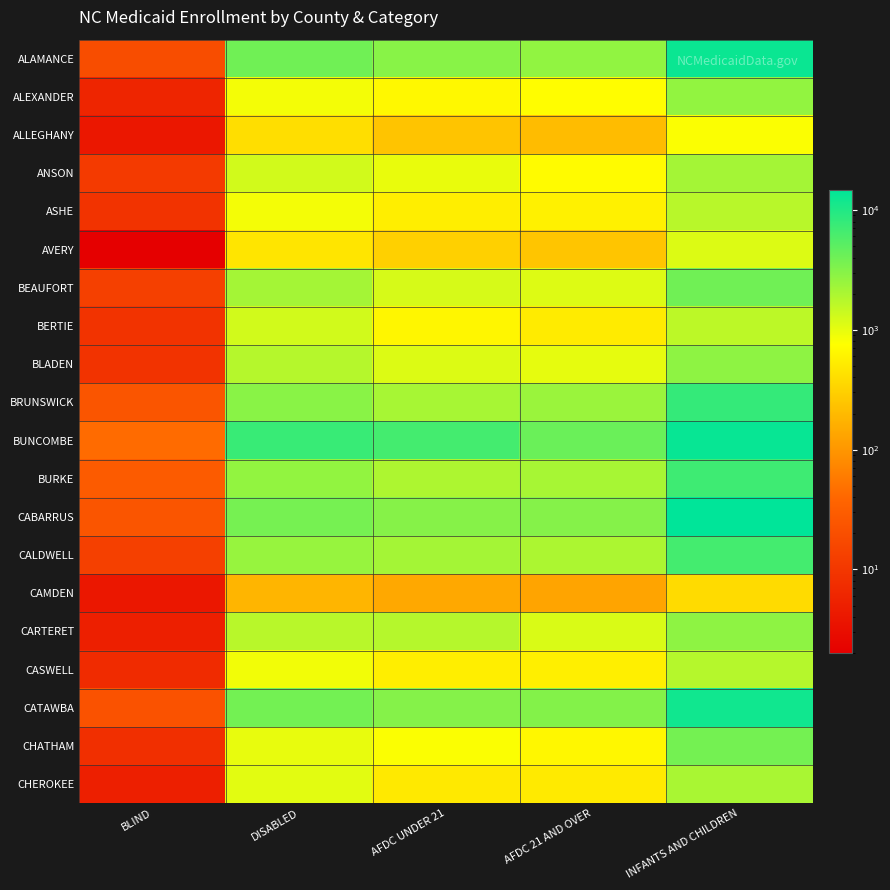

At which category is the sum across all series the highest?

INFANTS AND CHILDREN